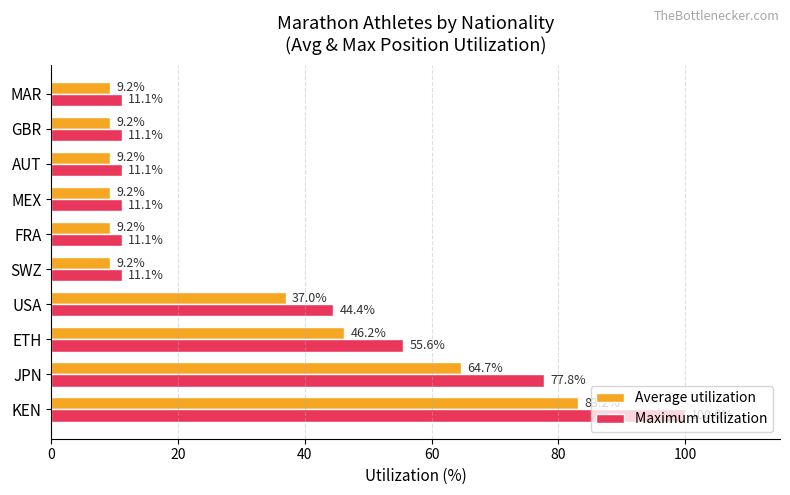

What is the difference between the second highest and minimum values in the Average utilization series?

55.4